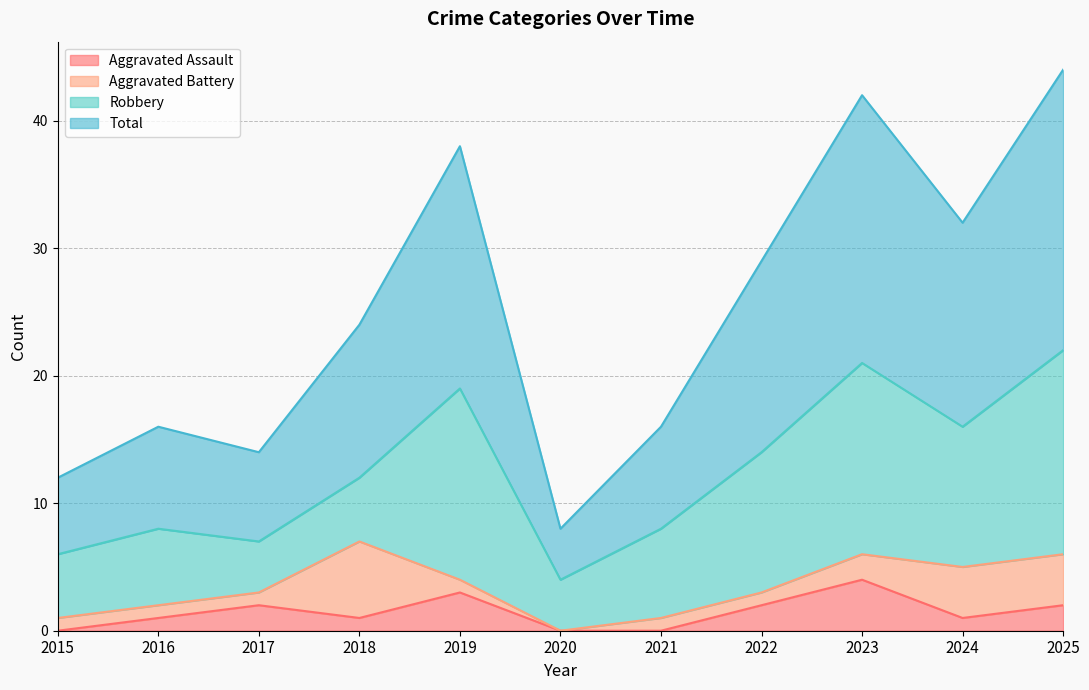

At how many categories does at least one series exceed 7?

11